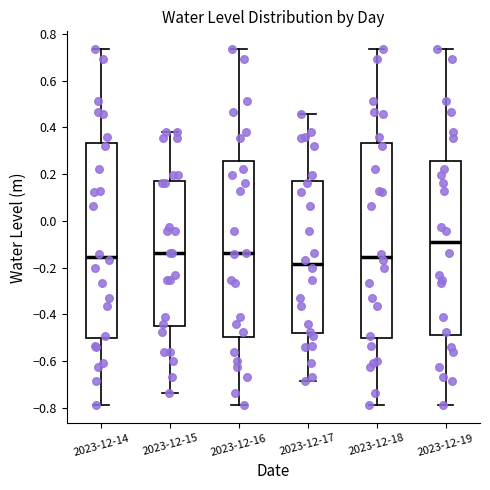

Where is the lower edge of the box for 2023-12-16 on the y-axis? The values are not printed on the chart, so give them approximately, as read against the axis.

-0.50